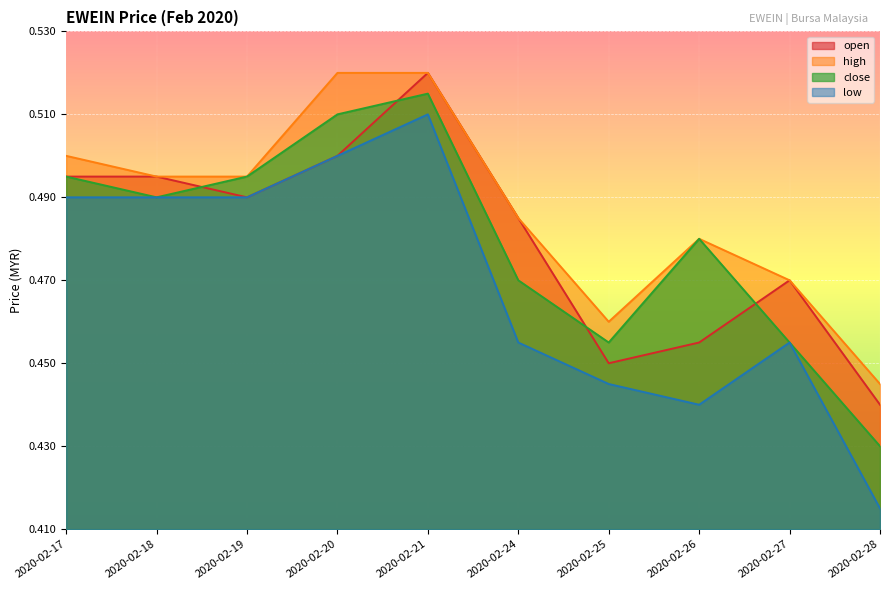

At which label does low reach its minimum?

2020-02-28